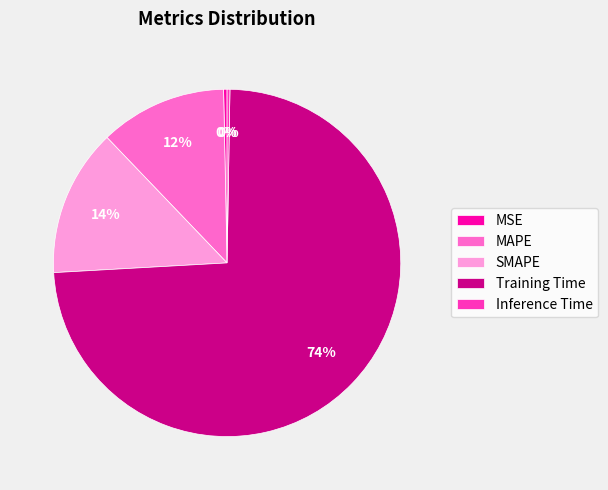

Between MSE and MAPE, which is larger?

MAPE